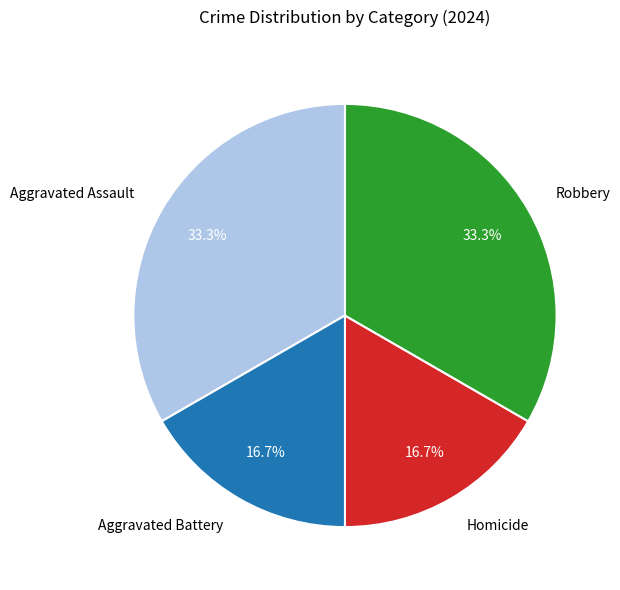

What percentage is NOT represented by Robbery?

66.7%